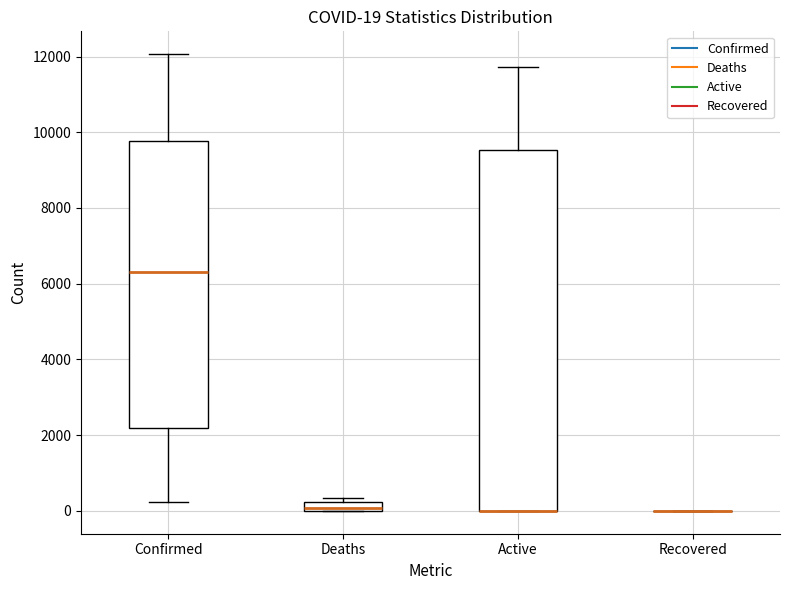

Comparing the boxes themselves (not the whiskers), which one is the tallest?

Active